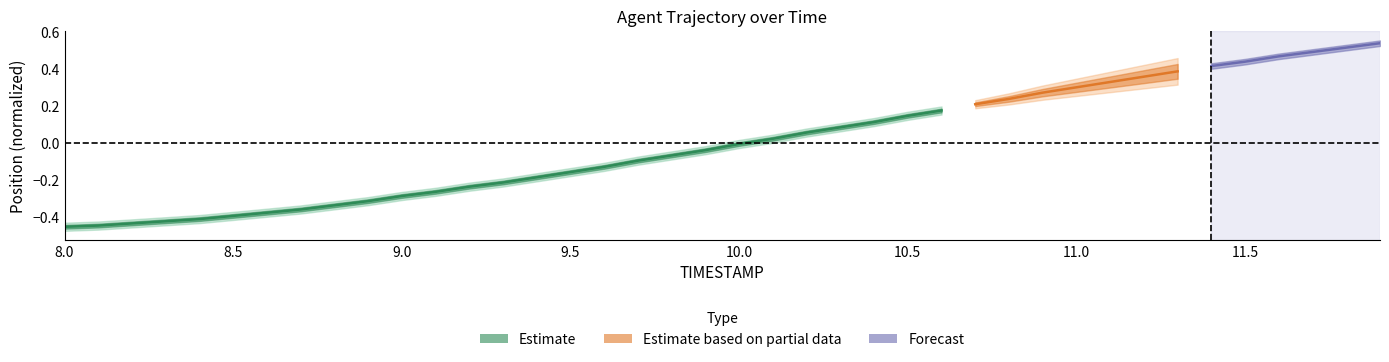

What is the value of the 7th point from the left?

-0.4